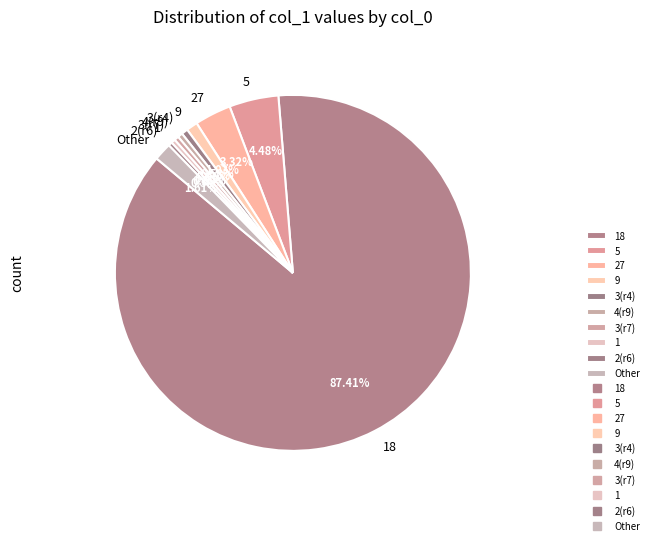

To the nearest percent, what is the difference between the largest and smallest slice percentages?

87%